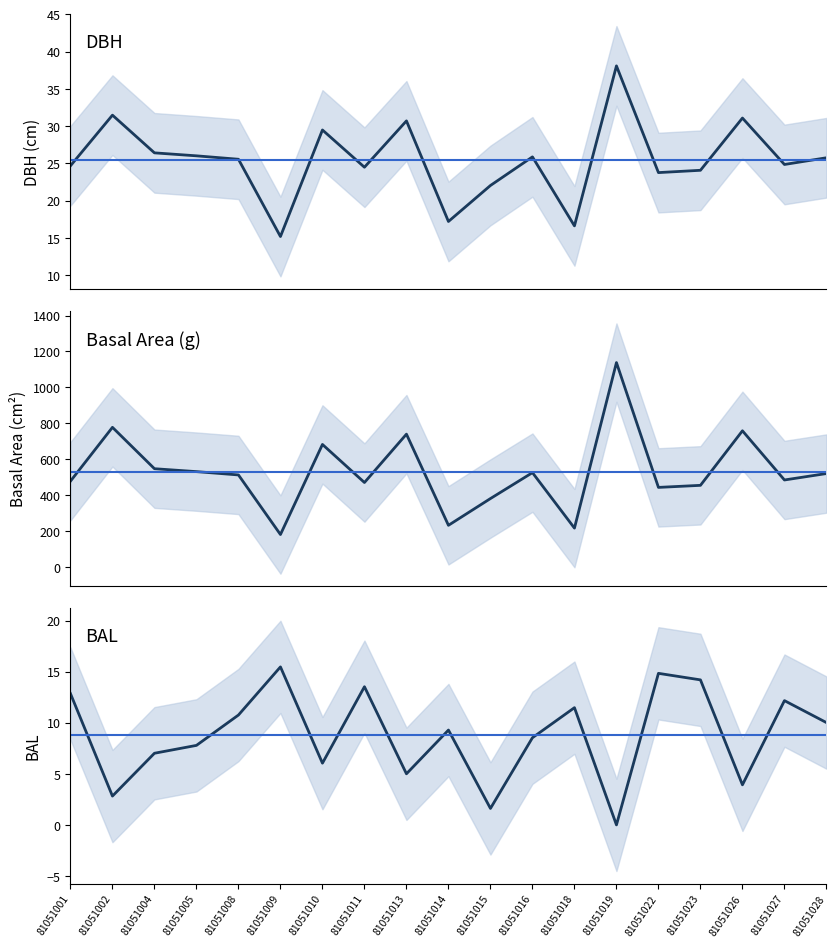

Where is the first local minimum for bal?

81051002